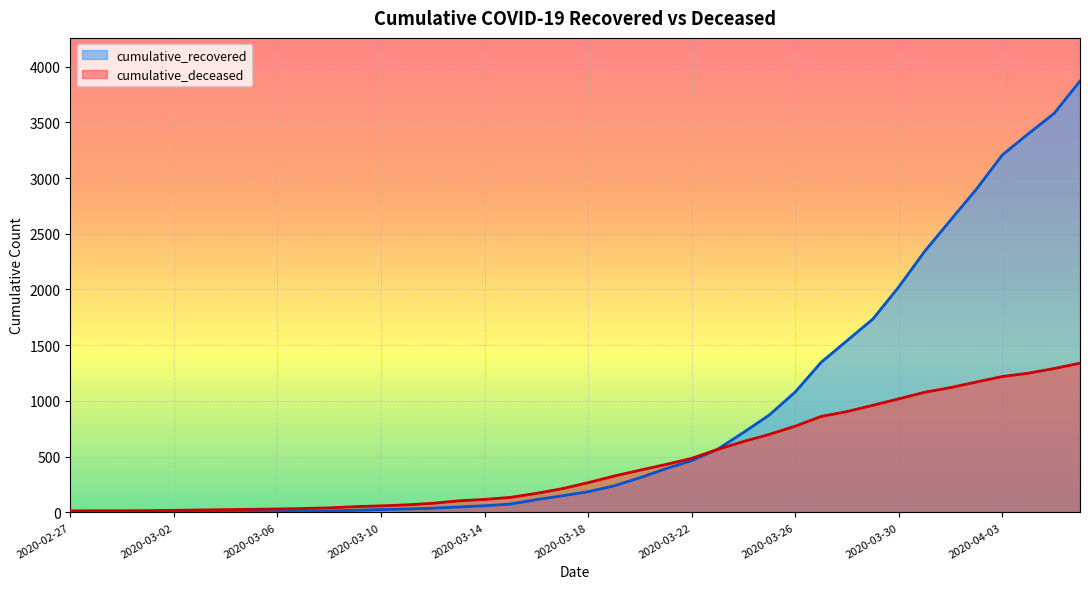

Reading left to right, list all the values displayed in this chart.

cumulative_recovered: 2020-02-27=2	2020-02-28=3	2020-02-29=3	2020-03-01=3	2020-03-02=4	2020-03-03=5	2020-03-04=7	2020-03-05=8	2020-03-06=8	2020-03-07=9	2020-03-08=13	2020-03-09=19	2020-03-10=26	2020-03-11=31	2020-03-12=38	2020-03-13=49	2020-03-14=60	2020-03-15=75	2020-03-16=115	2020-03-17=149	2020-03-18=186	2020-03-19=238	2020-03-20=311	2020-03-21=392	2020-03-22=465	2020-03-23=566	2020-03-24=717	2020-03-25=874	2020-03-26=1080	2020-03-27=1346	2020-03-28=1541	2020-03-29=1735	2020-03-30=2023	2020-03-31=2342	2020-04-01=2622	2020-04-02=2900	2020-04-03=3207	2020-04-04=3396	2020-04-05=3579	2020-04-06=3870
cumulative_deceased: 2020-02-27=14	2020-02-28=15	2020-02-29=15	2020-03-01=16	2020-03-02=19	2020-03-03=22	2020-03-04=25	2020-03-05=28	2020-03-06=31	2020-03-07=35	2020-03-08=41	2020-03-09=52	2020-03-10=59	2020-03-11=68	2020-03-12=82	2020-03-13=104	2020-03-14=117	2020-03-15=135	2020-03-16=171	2020-03-17=213	2020-03-18=267	2020-03-19=326	2020-03-20=379	2020-03-21=430	2020-03-22=485	2020-03-23=565	2020-03-24=636	2020-03-25=700	2020-03-26=774	2020-03-27=861	2020-03-28=905	2020-03-29=961	2020-03-30=1019	2020-03-31=1078	2020-04-01=1120	2020-04-02=1170	2020-04-03=1219	2020-04-04=1249	2020-04-05=1291	2020-04-06=1339